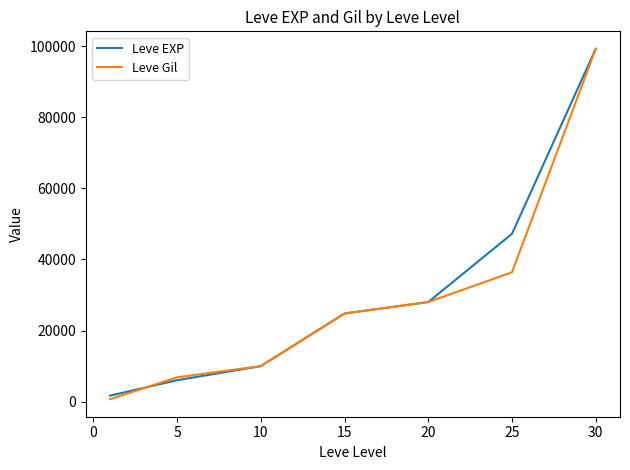

Which series has the largest range (max minus min)?

Leve Gil